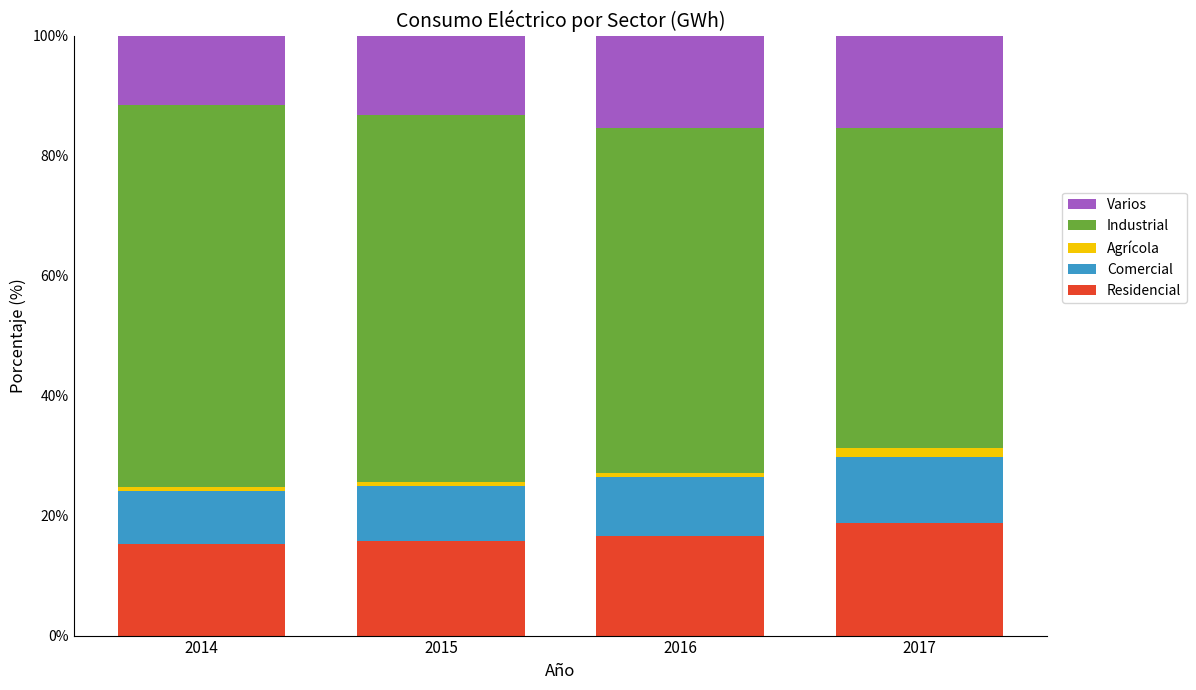

What is the minimum value for Residencial?

15.3